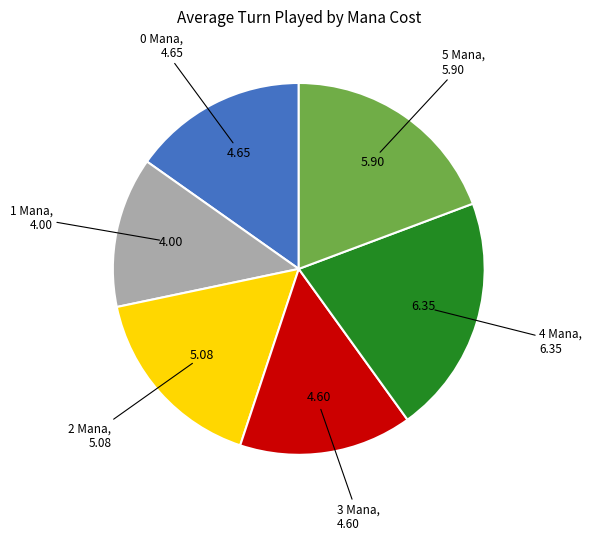

Is there a majority slice in this chart?

No